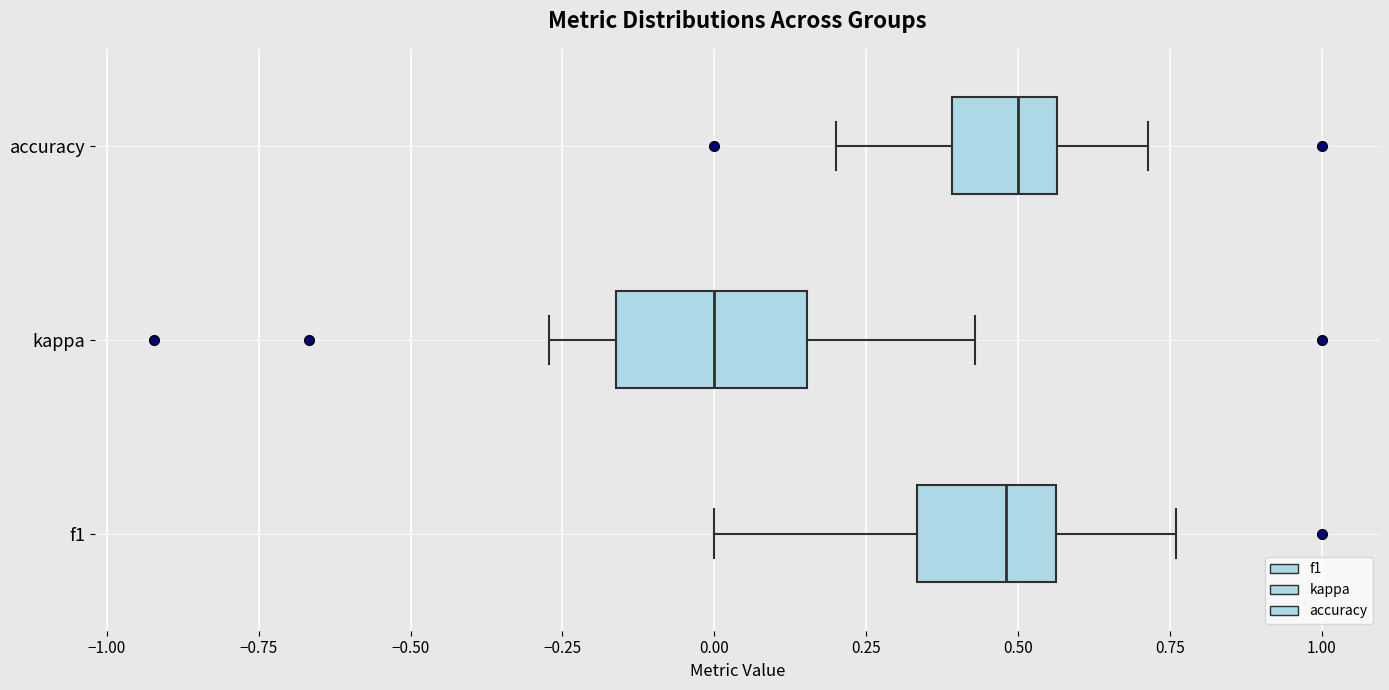

Comparing the boxes themselves (not the whiskers), which one is the widest?

kappa